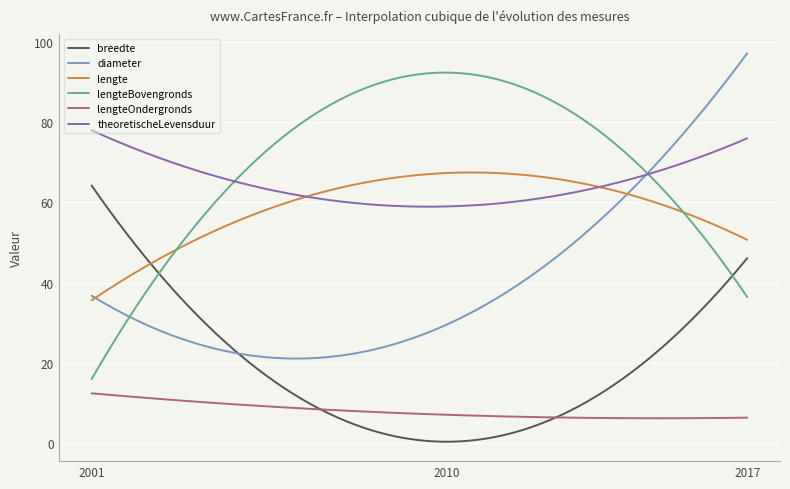

Which series has the largest total across all categories?

lengteBovengronds